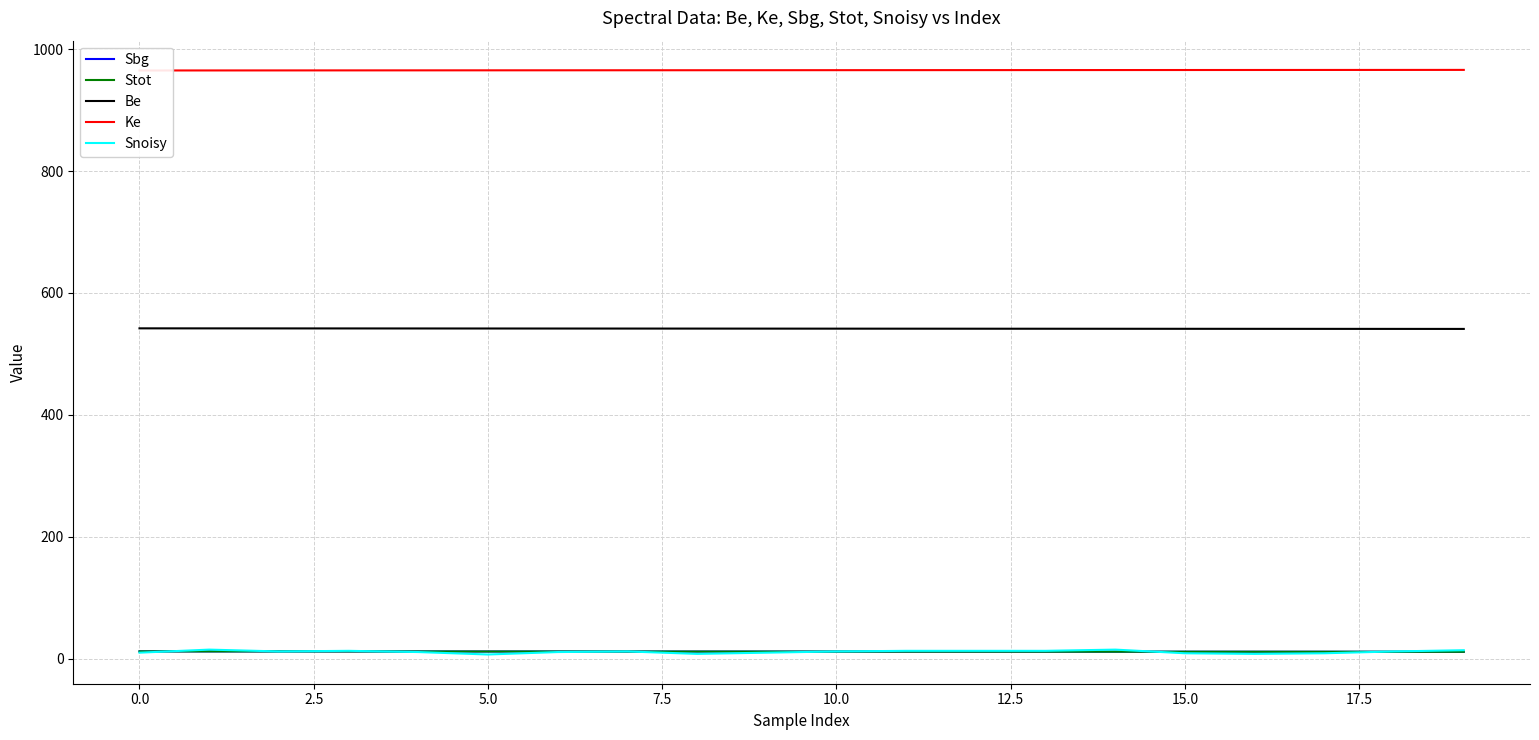

Which label corresponds to the largest value in the chart?

19